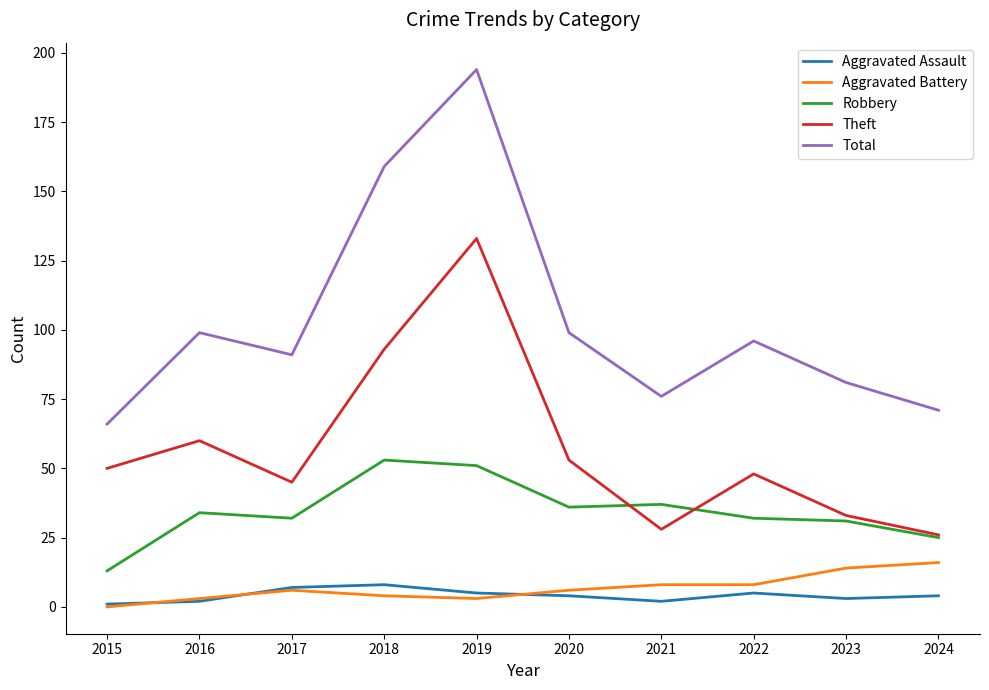

Rank the series by their maximum value, from lowest to highest.

Aggravated Assault, Aggravated Battery, Robbery, Theft, Total